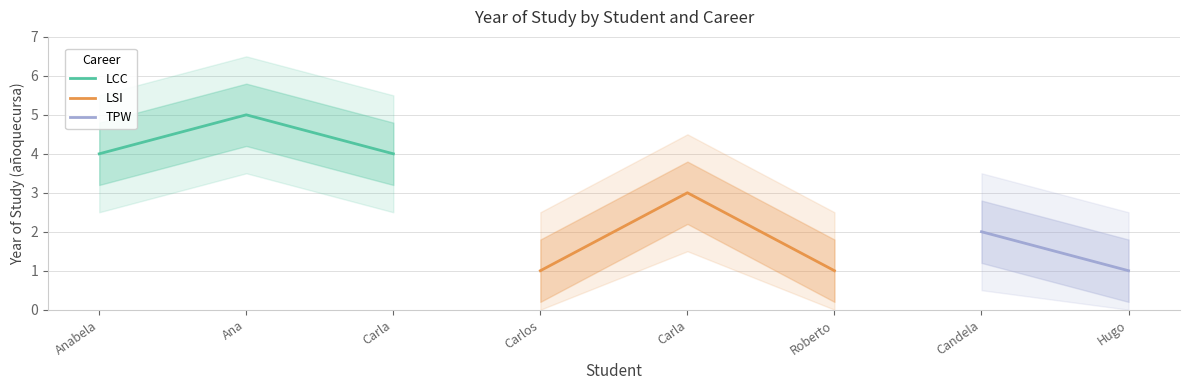

What is the lowest value of the LCC series?

4